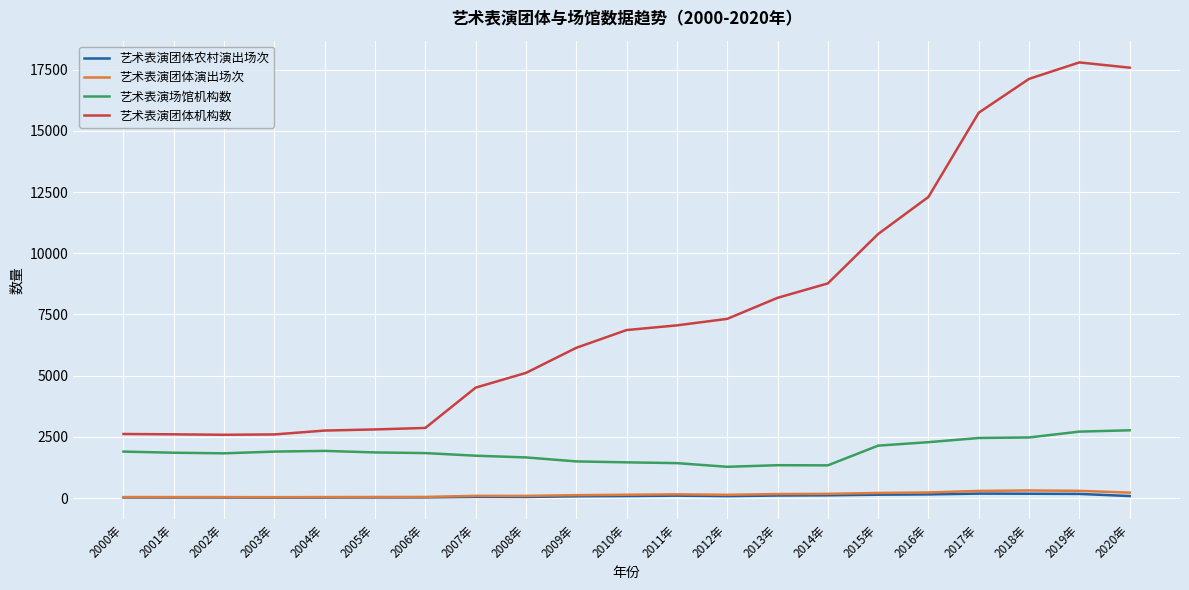

Is the value of 艺术表演团体机构数 at 2000年 greater than the value of 艺术表演团体农村演出场次 at 2004年?

Yes